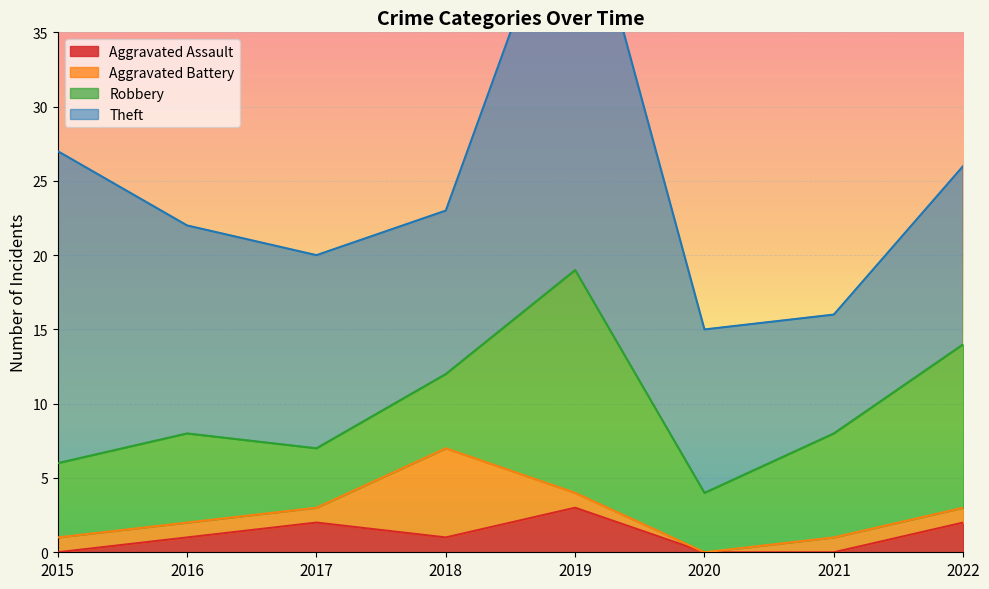

True or false: Theft and Aggravated Battery intersect in this chart.

False